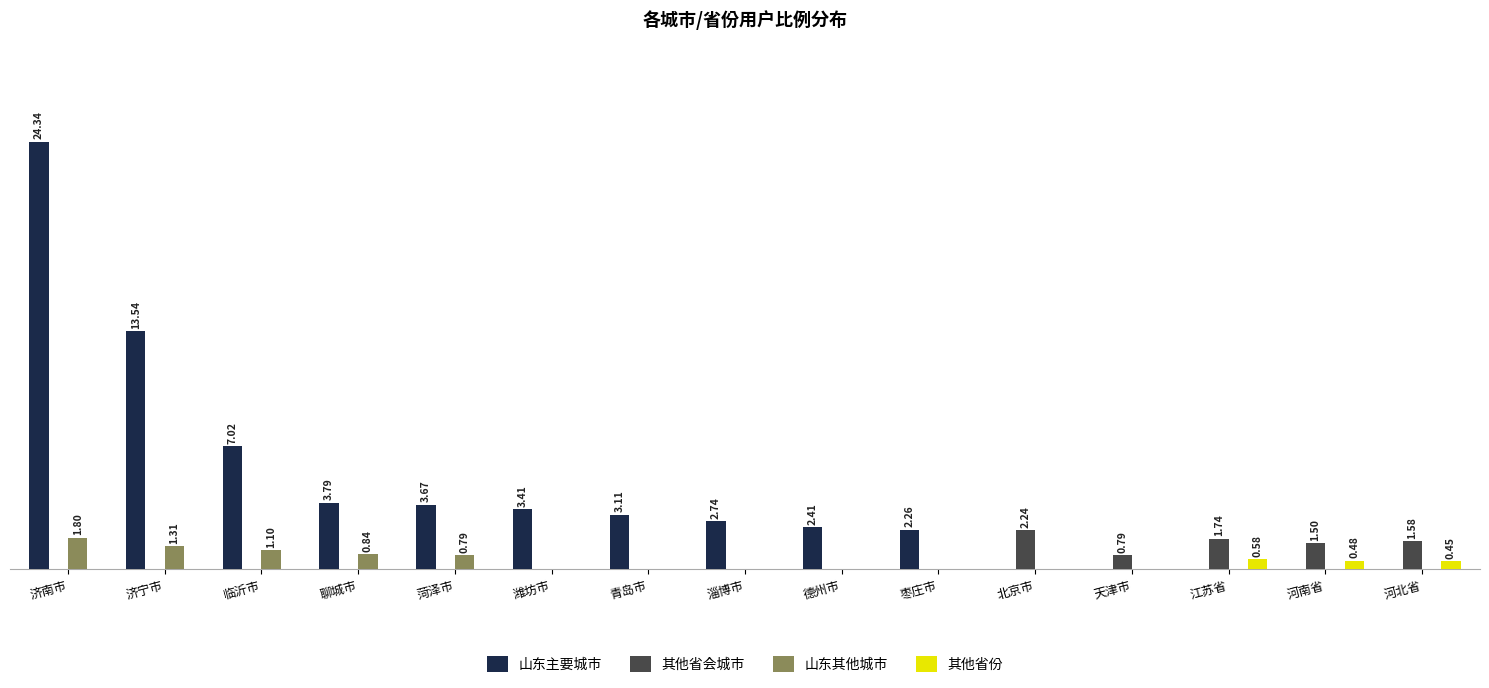

Which label corresponds to the largest value in the chart?

济南市